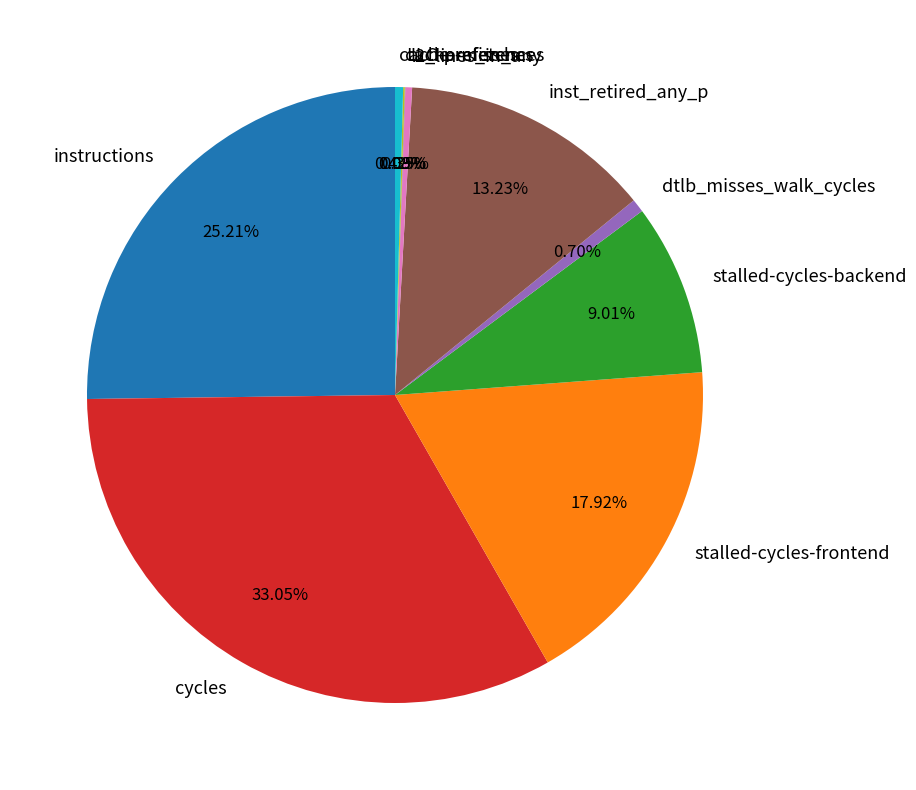

Is instructions the majority of the pie?

No